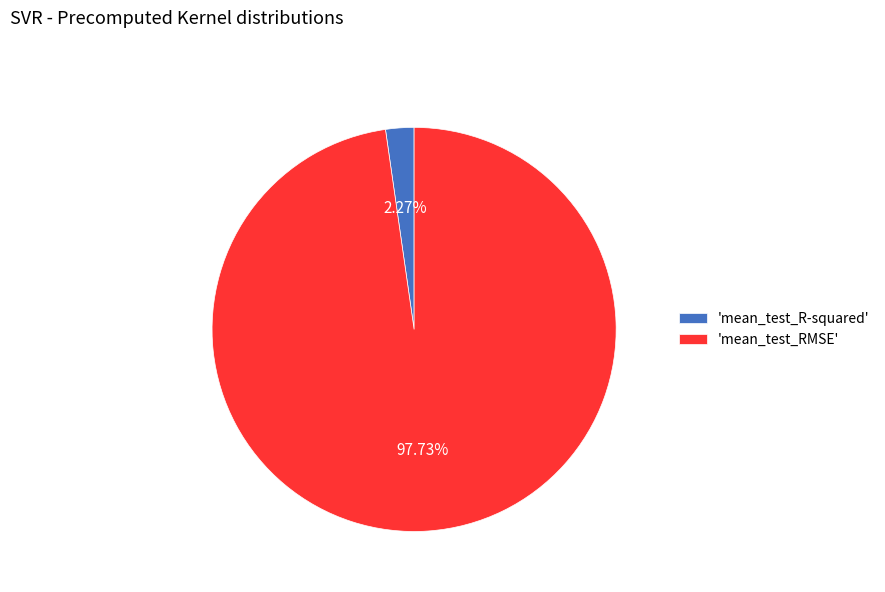

Is the sum of 'mean_test_R-squared' and 'mean_test_RMSE' greater than half?

Yes